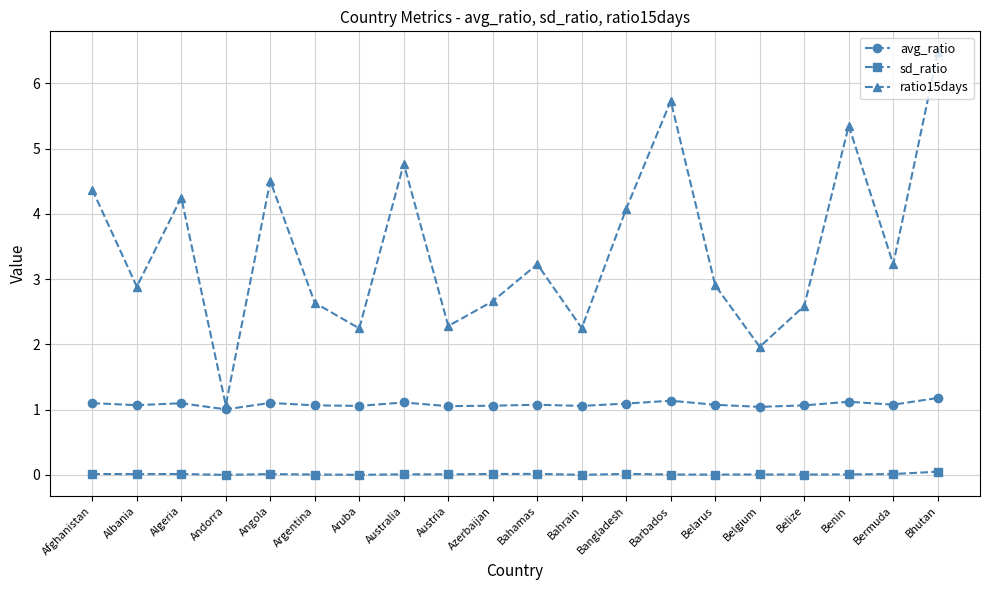

The value of ratio15days at Bahrain is 3.9. True or false?

False